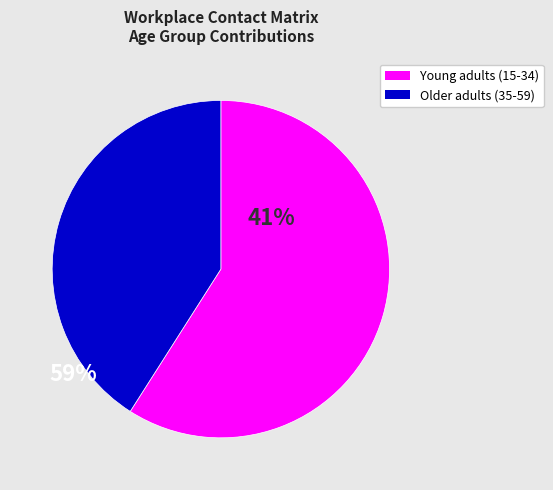

How many segments does this pie chart have?

2